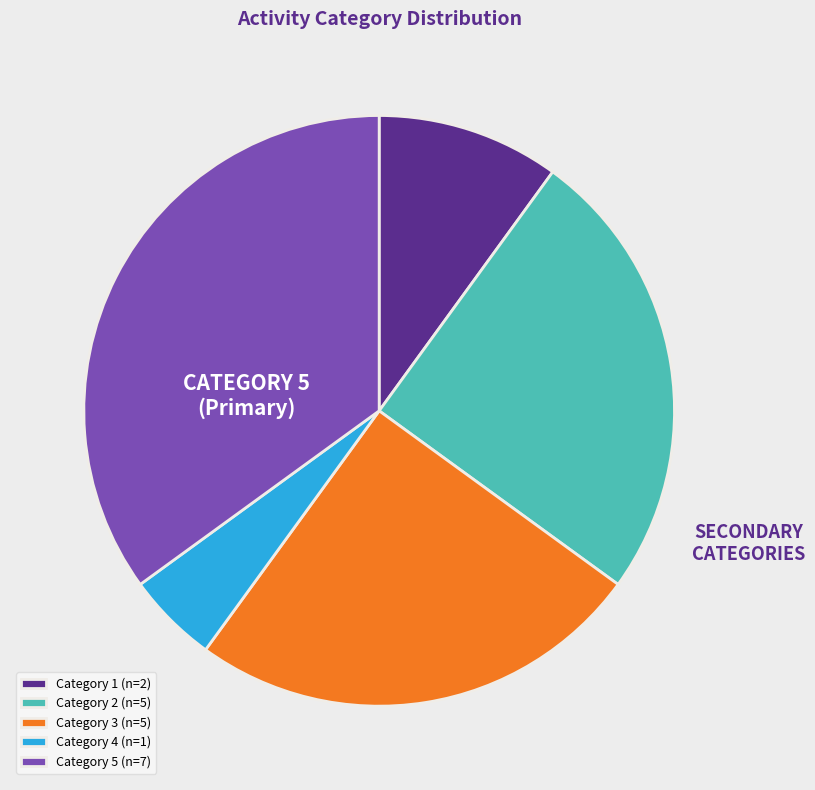

The Category 5 (n=7) slice represents 35% of the pie. True or false?

True